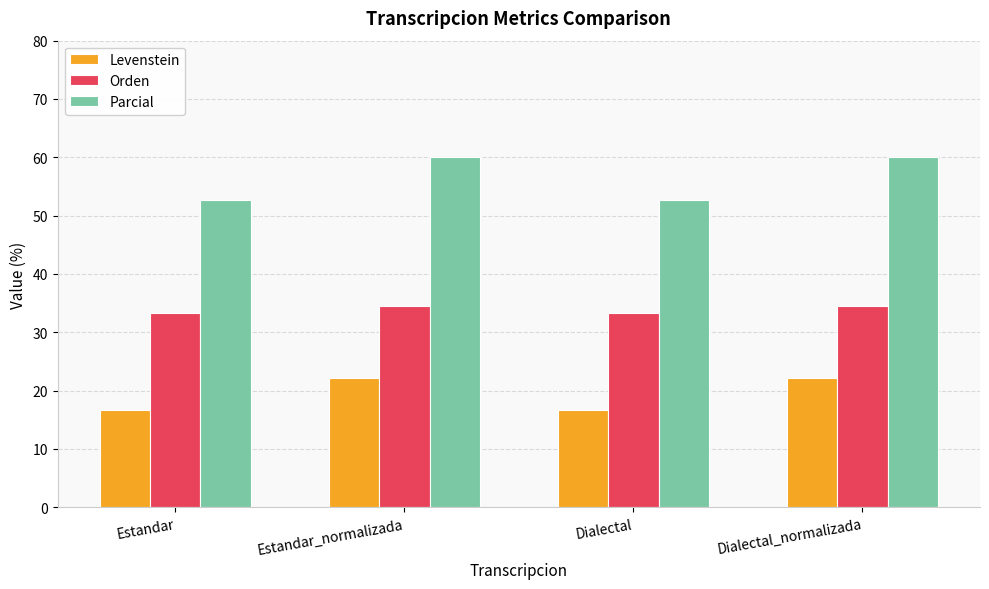

What are all the series names shown in the legend?

Levenstein, Orden, Parcial